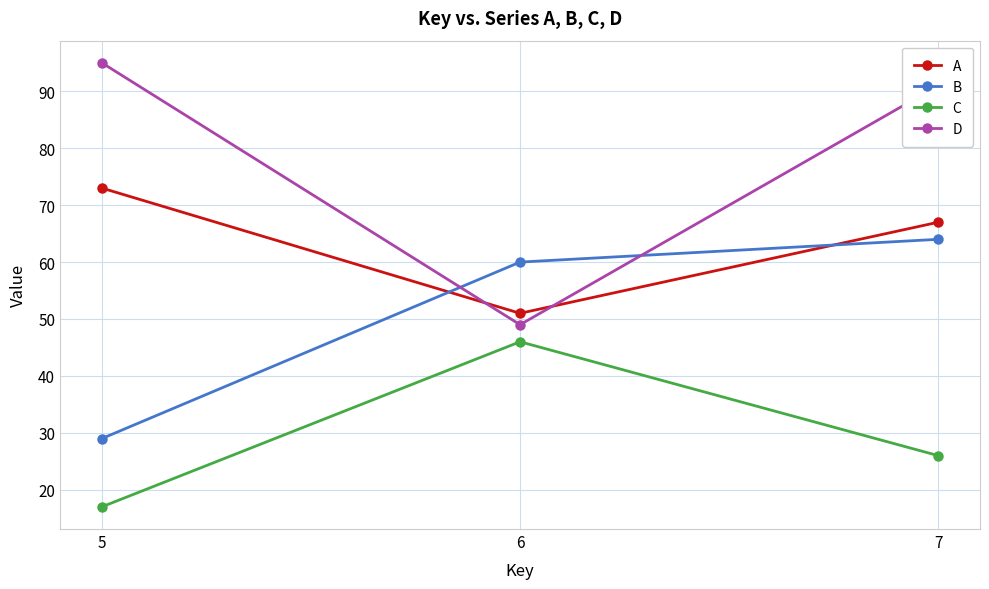

What is the difference between the C values at 5 and 7?

9